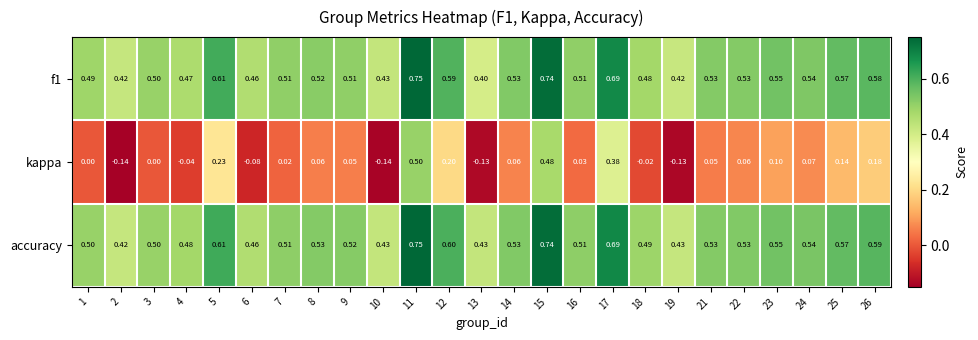

Which series has the widest spread of values?

kappa